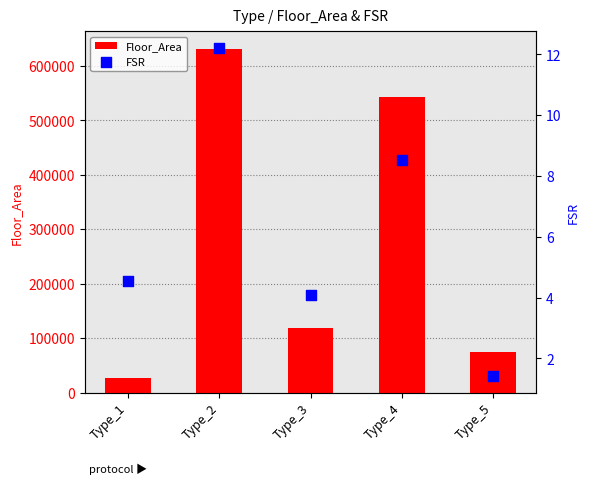

What are all the series names shown in the legend?

Floor_Area, FSR